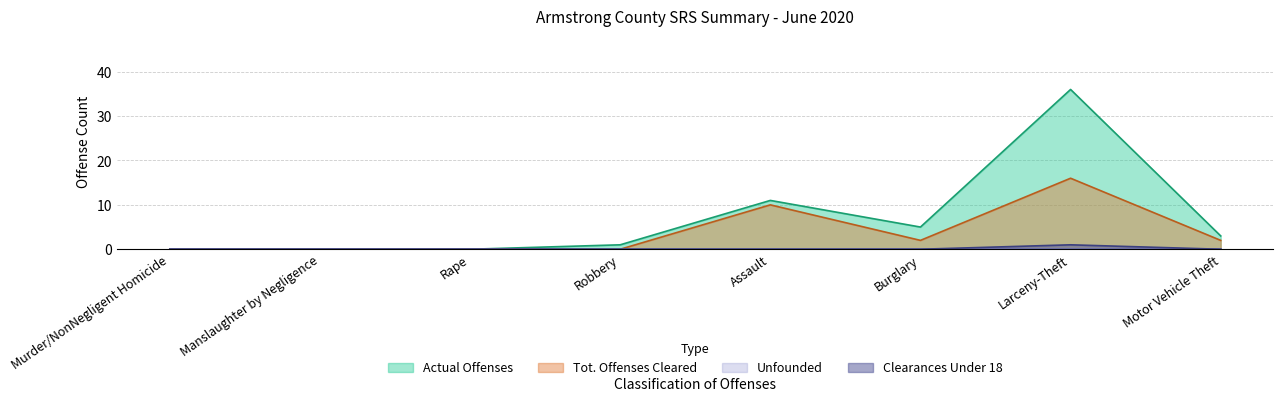

How many values in Tot. Offenses Cleared are above zero?

4